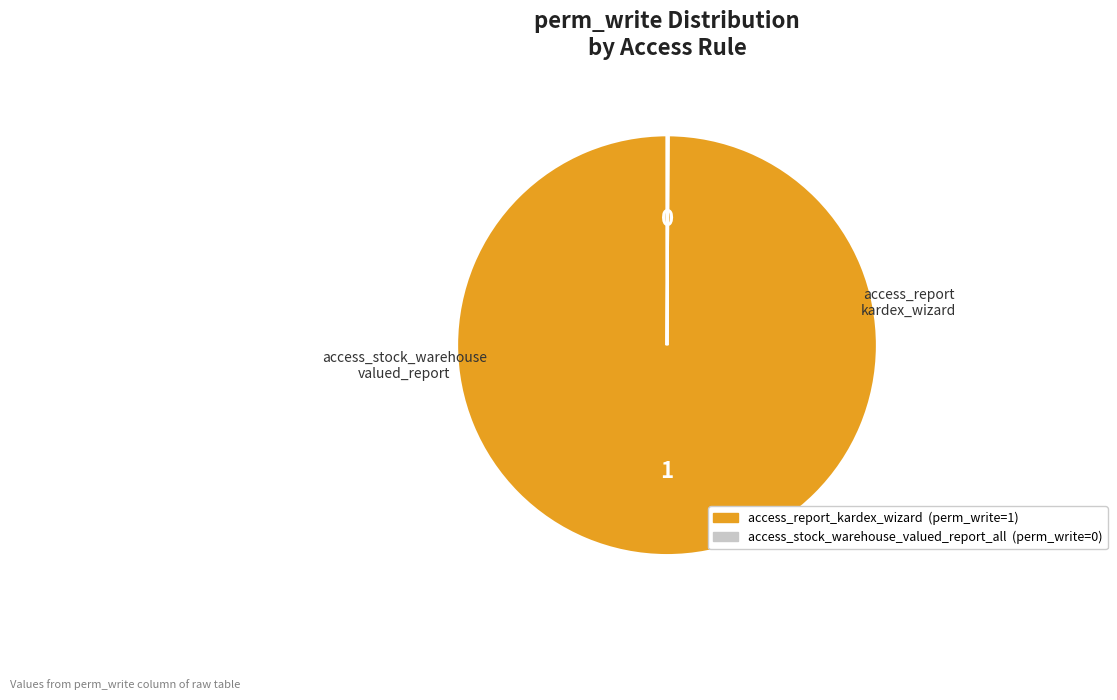

Does access_report_kardex_wizard represent more than half of the total?

Yes